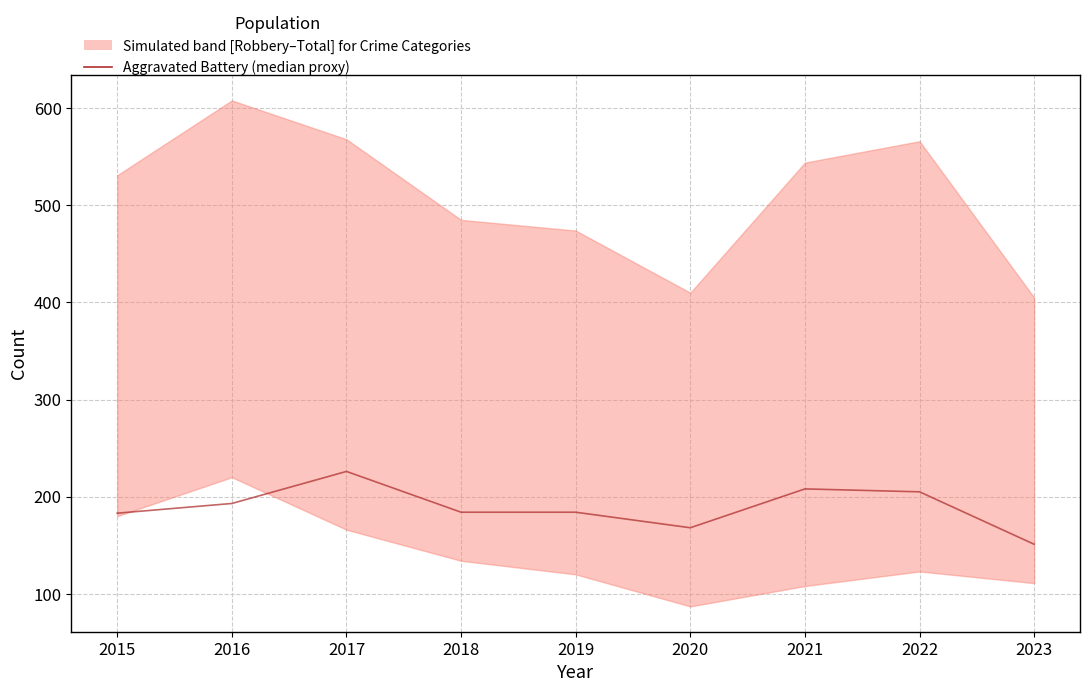

Is it true that the value at 2023 is 95?

False